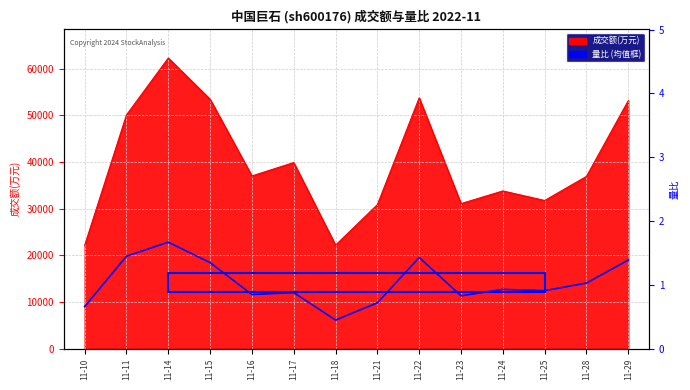

Where is the data nearest to the value 1?

11-28